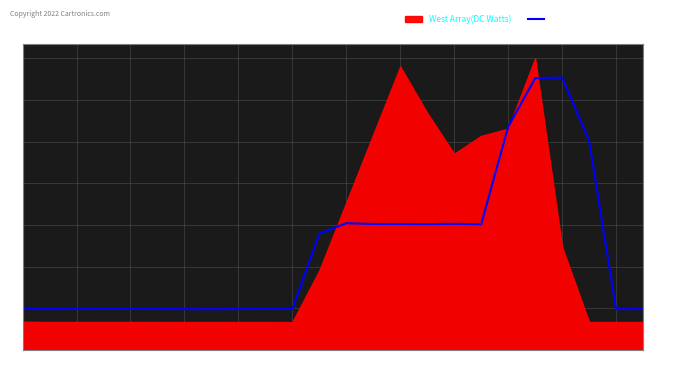

The value of Average(DC Watts) at 21 is 0.2. True or false?

False